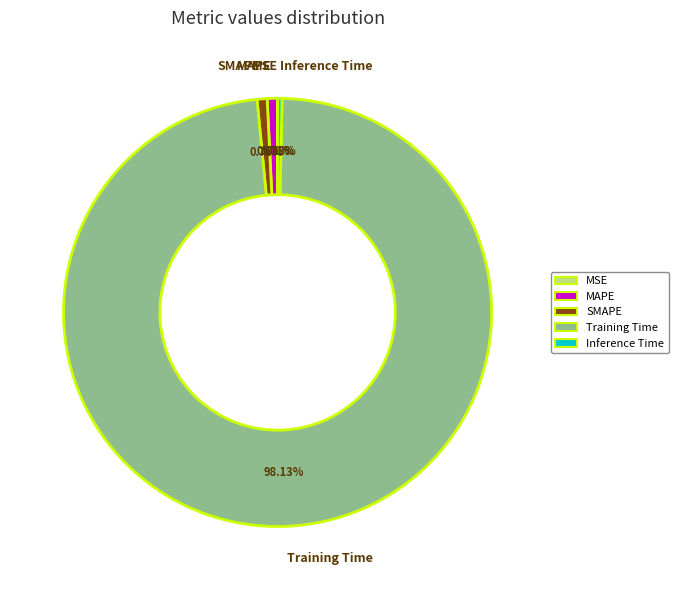

What portion of the pie excludes MAPE?

99.2%